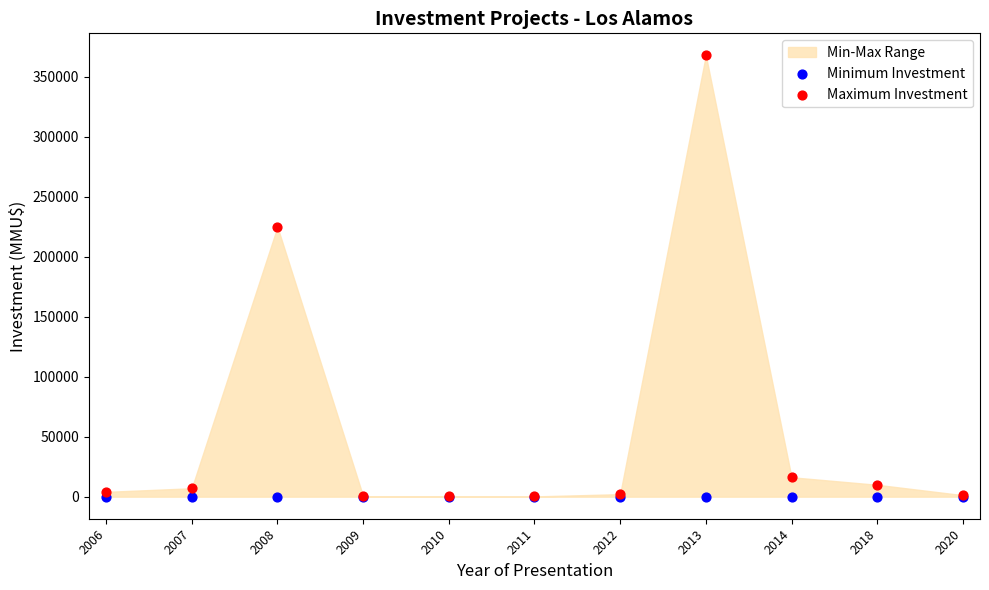

Across all series, what Y value is closest to 184000?

225000